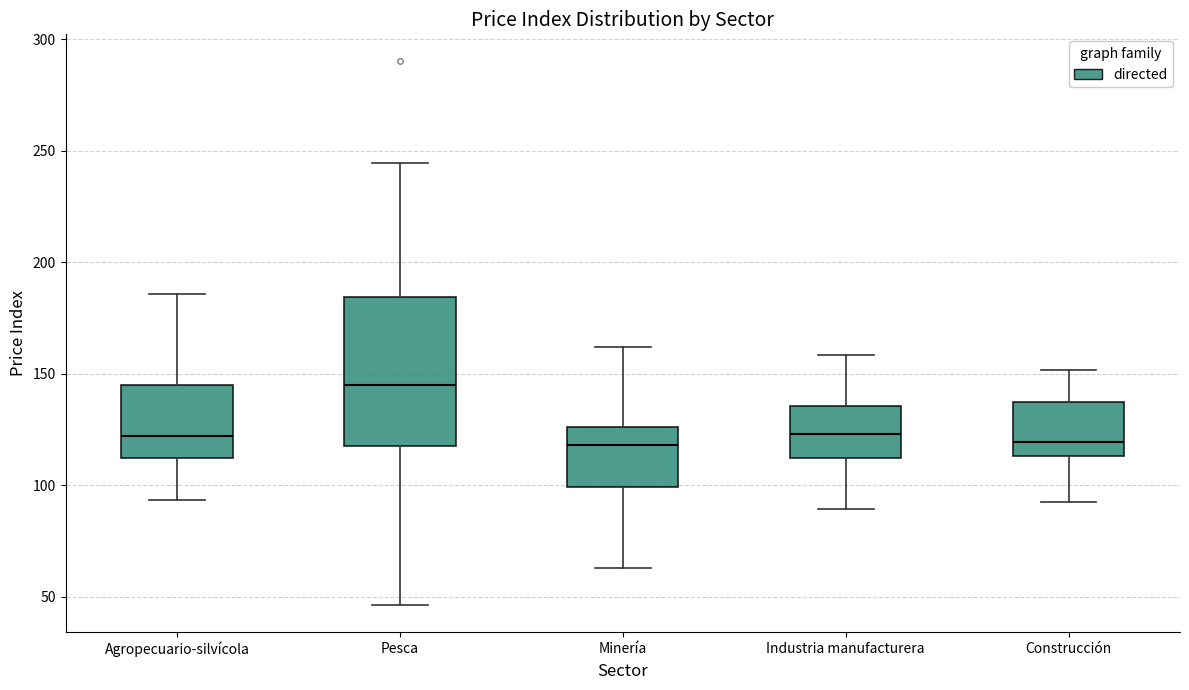

Reading left to right, read every box against the y-axis: the position of its median line, the range the box covers, and the ends of its whiskers. The values are not printed on the chart, so give them approximately, as read against the axis.

Agropecuario-silvícola: median 120, box 110 to 145, whiskers 95 to 185
Pesca: median 145, box 120 to 185, whiskers 45 to 245
Minería: median 120, box 100 to 125, whiskers 65 to 160
Industria manufacturera: median 125, box 110 to 135, whiskers 90 to 160
Construcción: median 120, box 115 to 140, whiskers 90 to 150